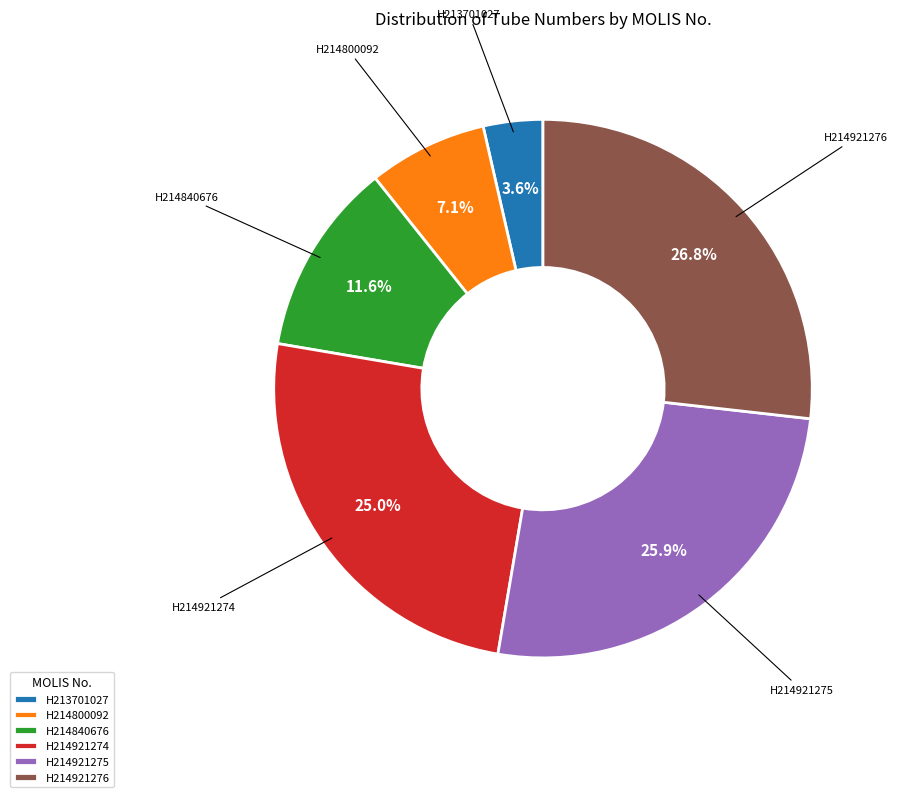

To the nearest percent, what is the difference between the H214921274 and H214800092 slice percentages?

18%